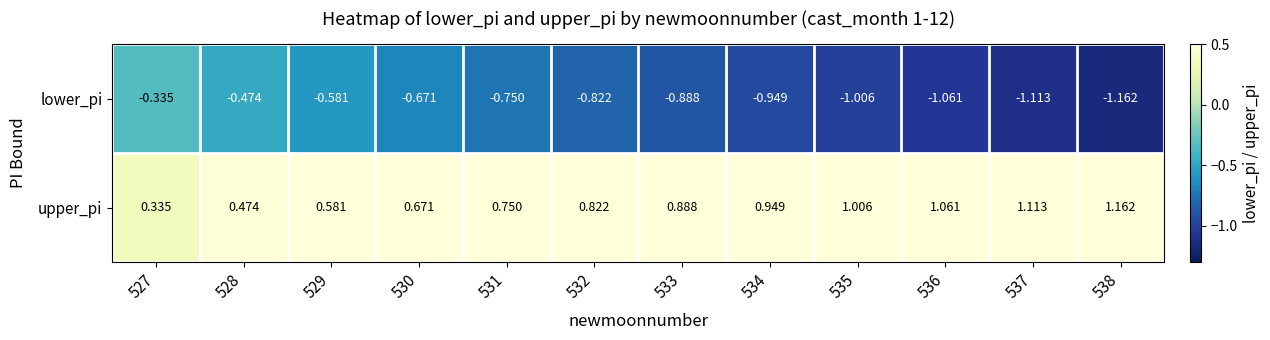

At how many categories does at least one series exceed 0?

12